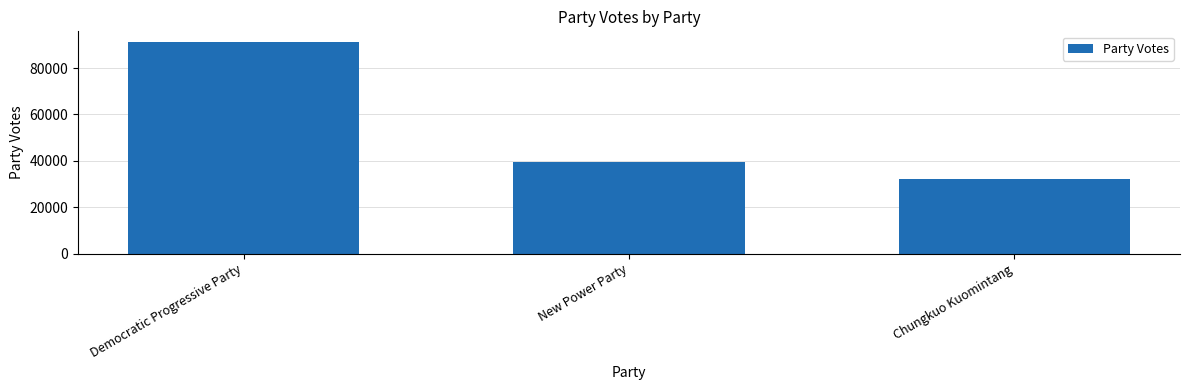

What is the change in value from New Power Party to Chungkuo Kuomintang?

-7321